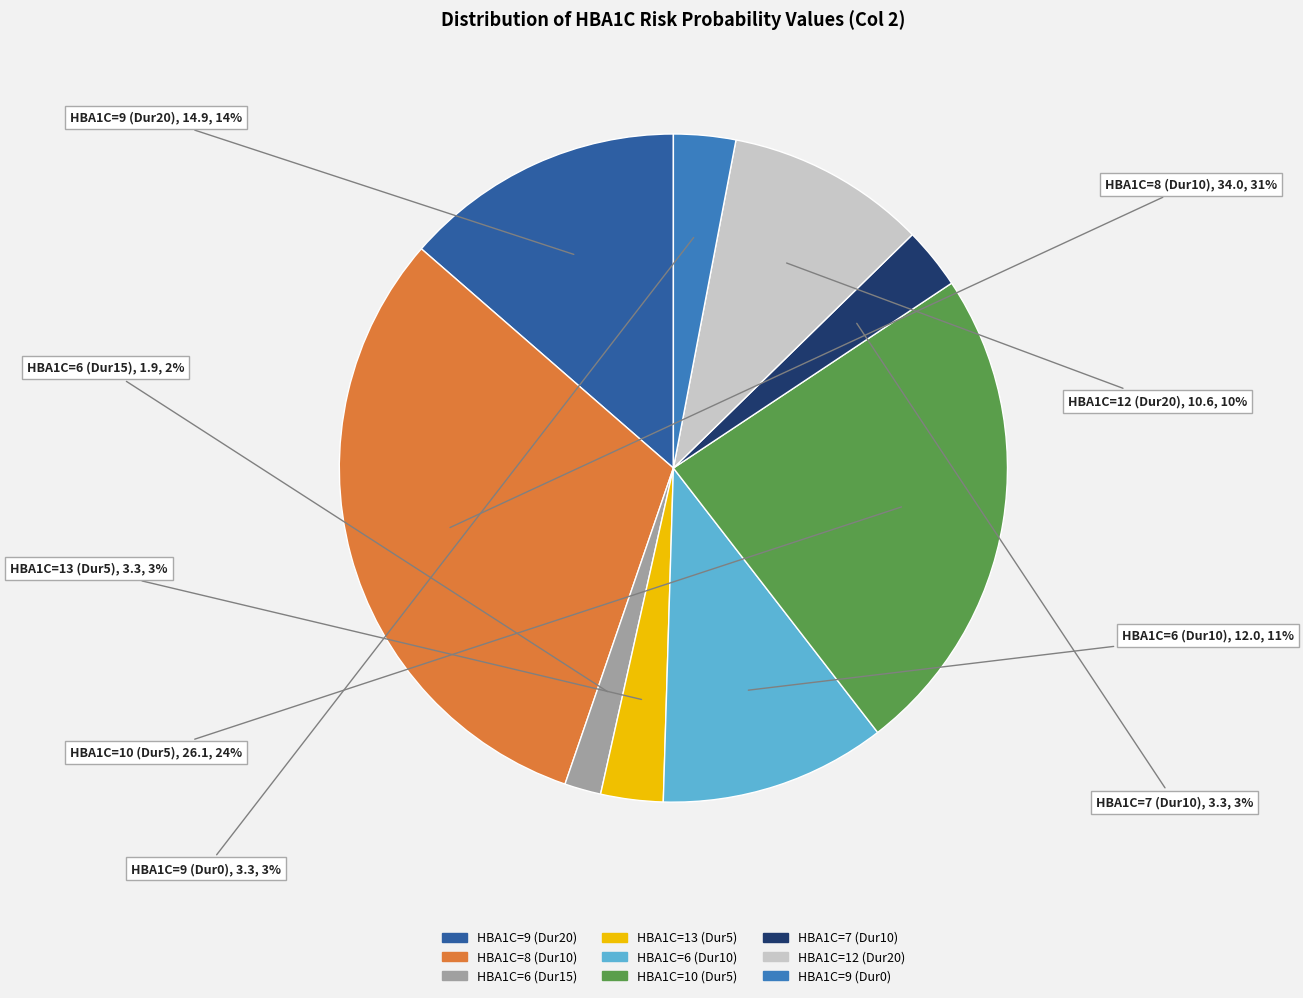

To the nearest percent, what is the average slice percentage?

11%